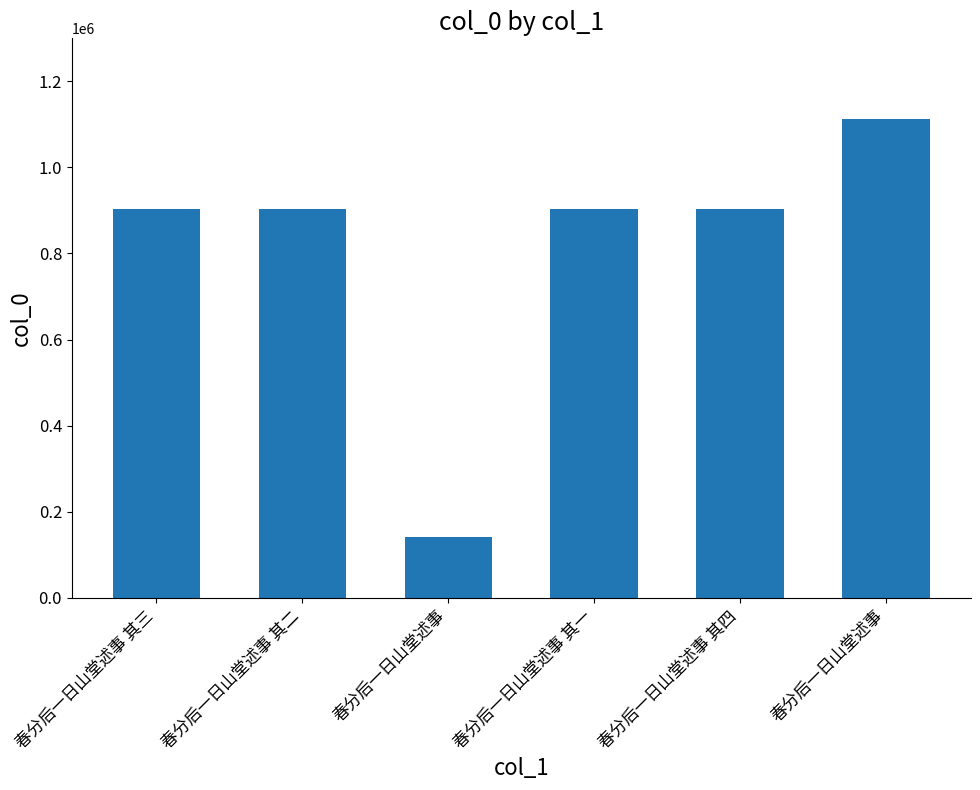

Are the bars grouped side by side (vs. stacked)?

No